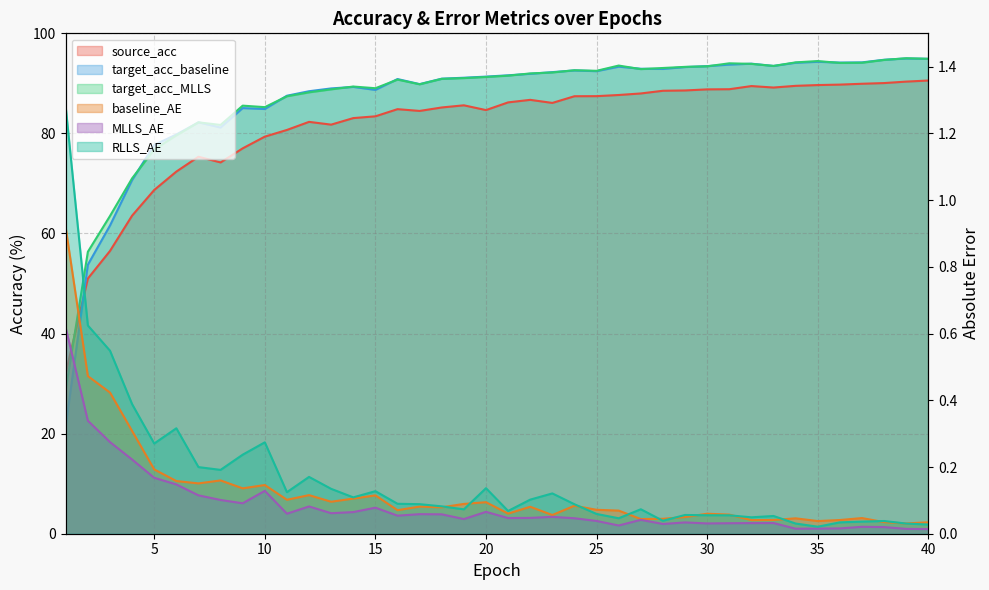

Which series has the widest spread of values?

target_acc_baseline